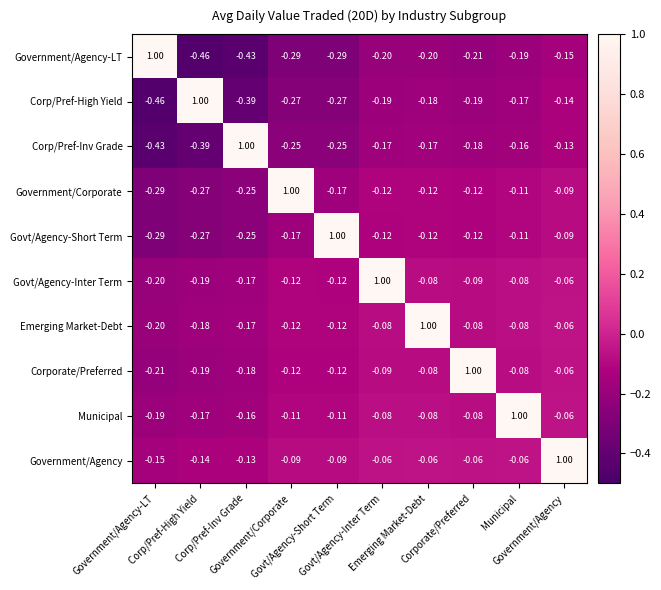

Which series has the largest total across all categories?

Government/Agency